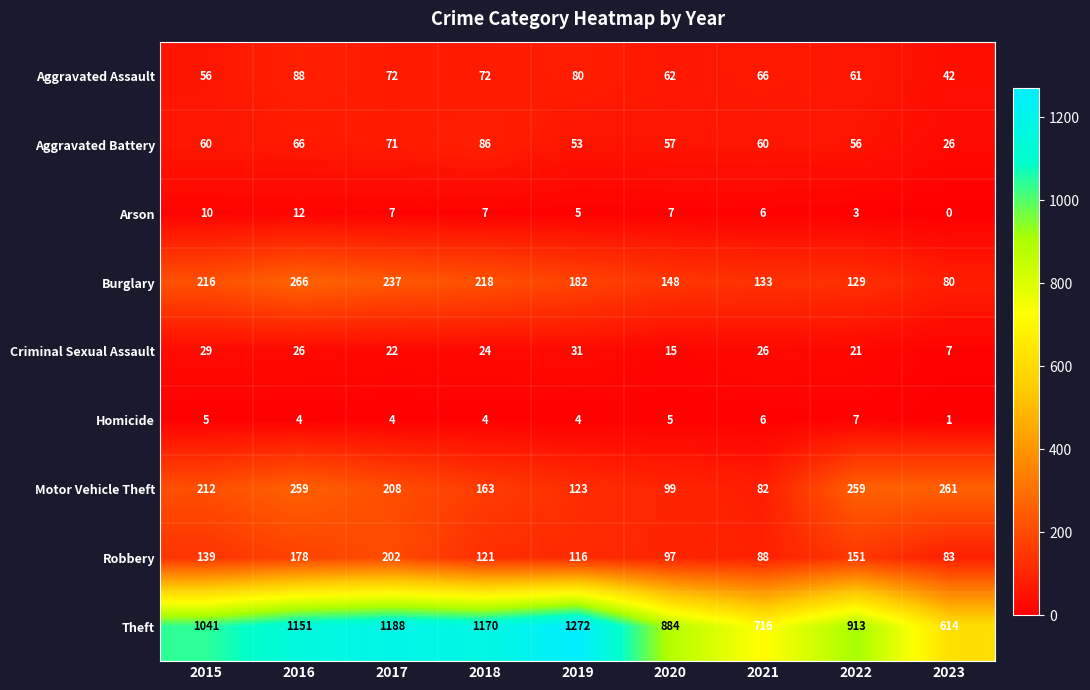

What is the difference between the second highest and second lowest values in the Arson series?

7